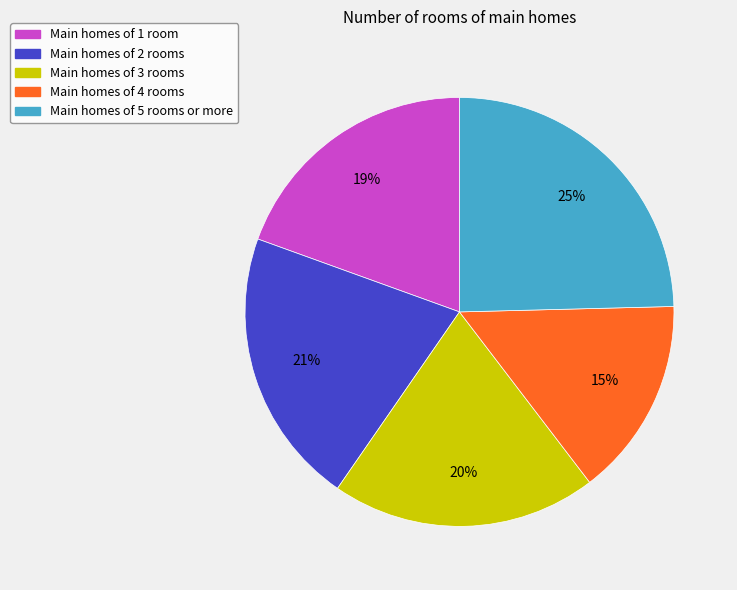

Which slice is the smallest?

Main homes of 4 rooms